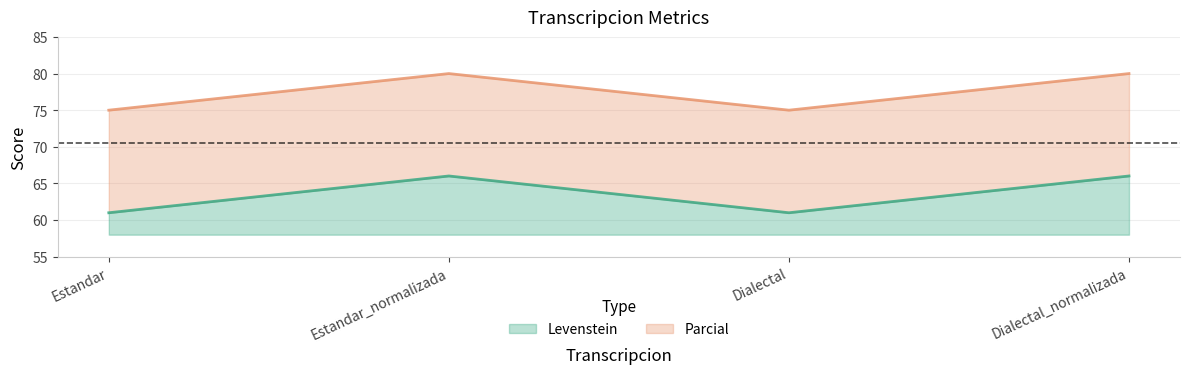

At which label is Parcial closest to 77?

Estandar